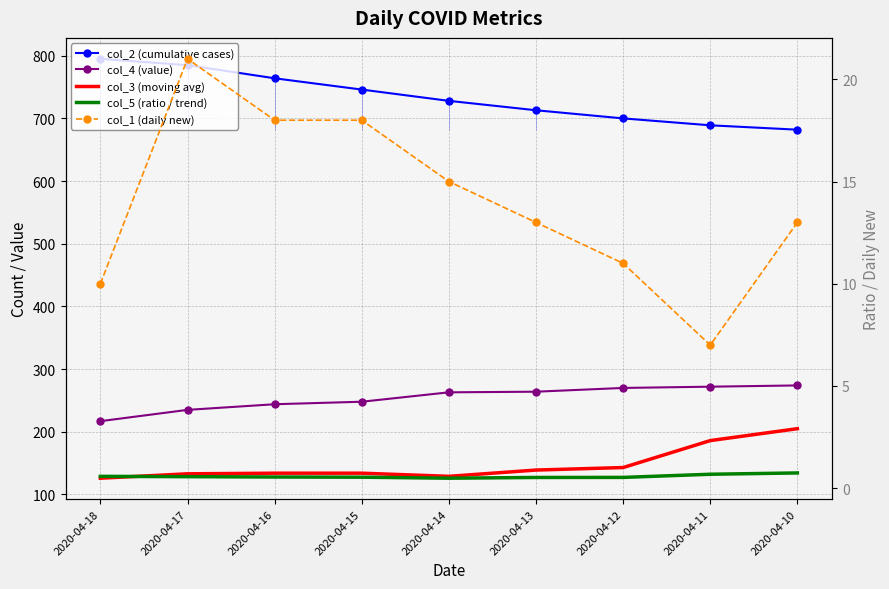

What is the difference between the maximum and minimum values in the col_4 (value) series?

57.0